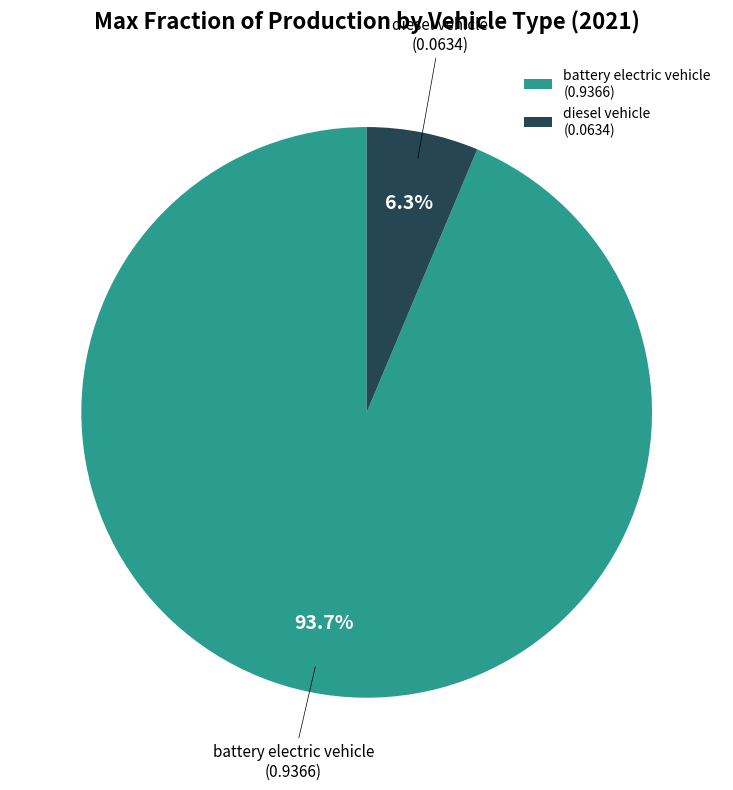

Which has a higher value, battery electric vehicle or diesel vehicle?

battery electric vehicle